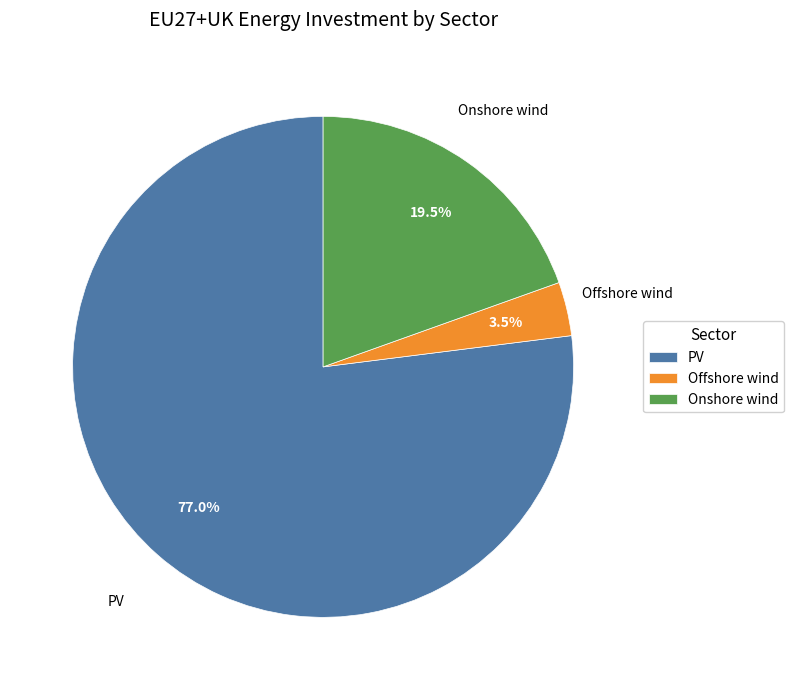

Which category has the smallest portion of the pie?

Offshore wind